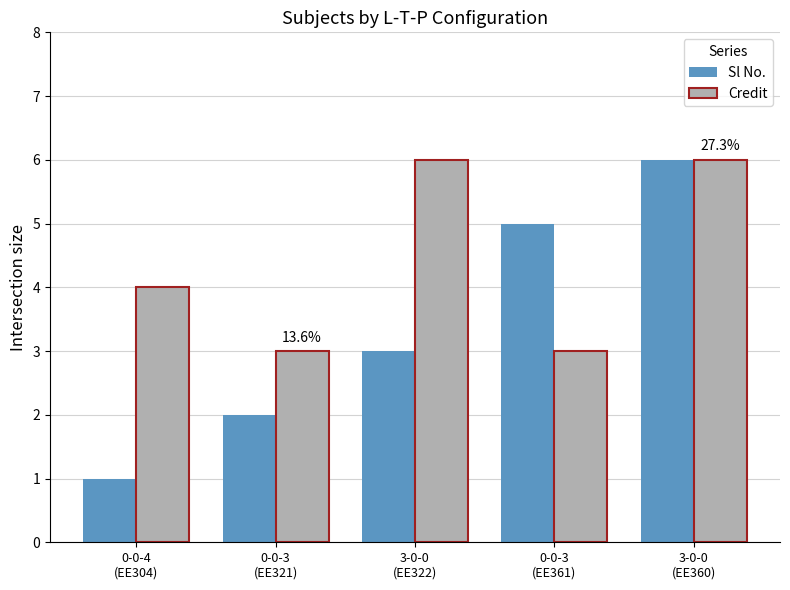

Reading left to right, what are all the values shown in this chart?

Sl No.: 0-0-4
(EE304)=1	0-0-3
(EE321)=2	3-0-0
(EE322)=3	0-0-3
(EE361)=5	3-0-0
(EE360)=6
Credit: 0-0-4
(EE304)=4	0-0-3
(EE321)=3	3-0-0
(EE322)=6	0-0-3
(EE361)=3	3-0-0
(EE360)=6